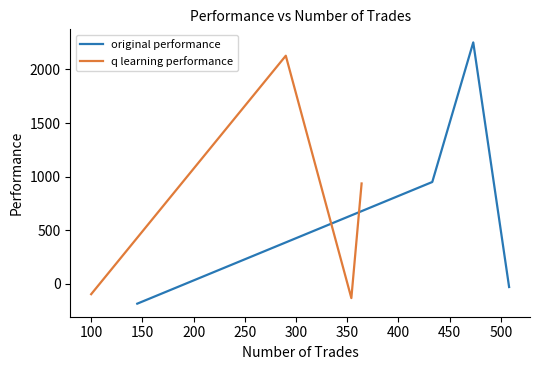

What is the maximum value for original performance?

2252.6